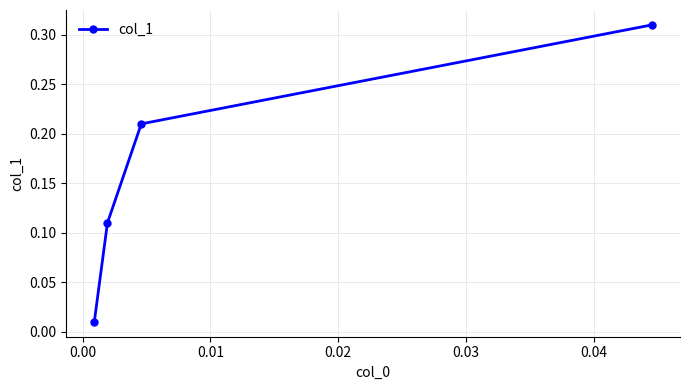

What is the sum of all values?

0.6